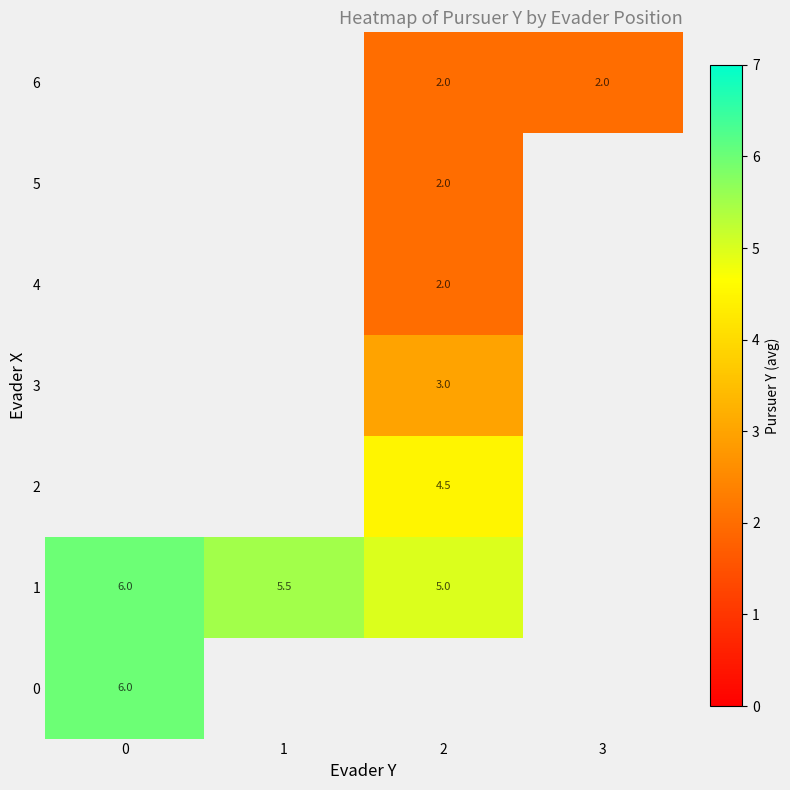

Is it true that 0 equals 6.0 at 0?

True